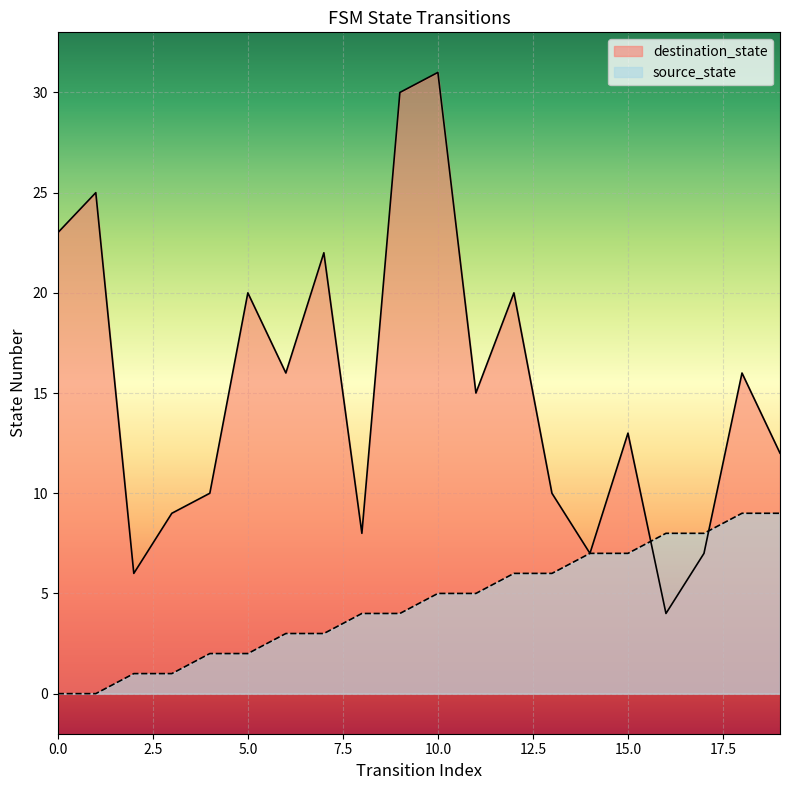

At which label does source_state reach its peak?

18